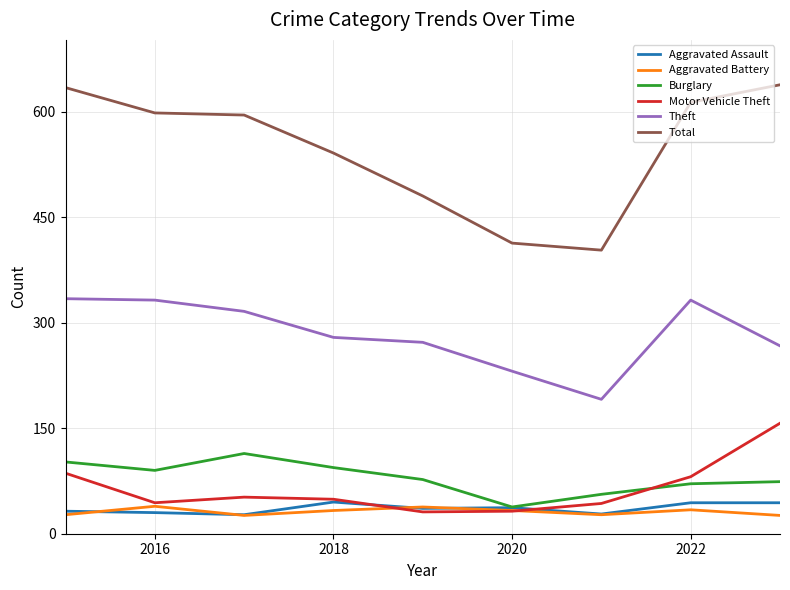

Which series has the largest total across all categories?

Total